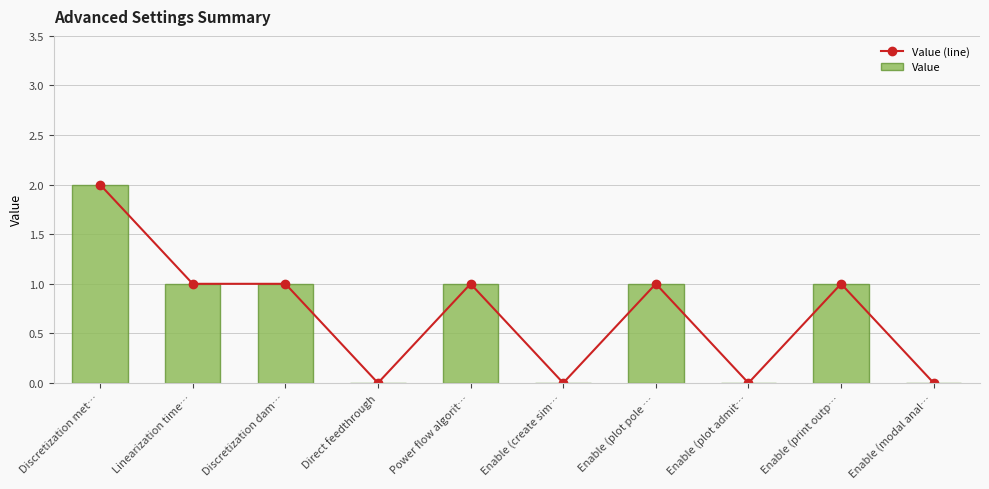

What is the sum of the Value (line) values at Power flow algorit… and Discretization dam…?

2